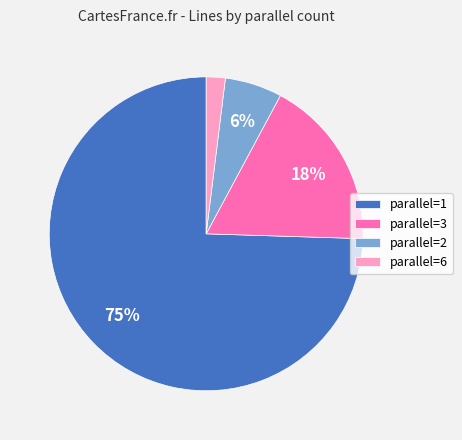

The parallel=3 slice represents 4% of the pie. True or false?

False